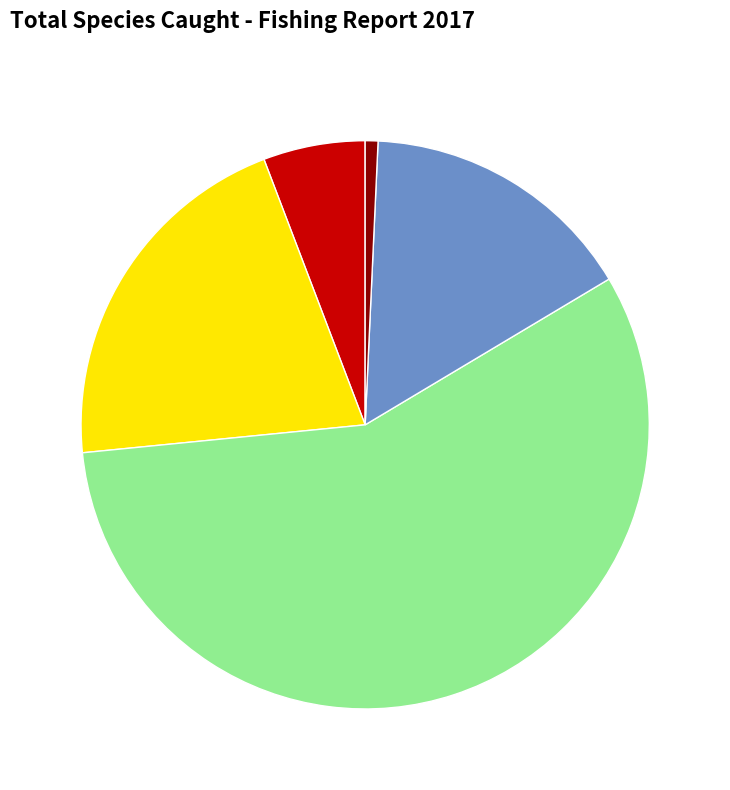

Is there a majority slice in this chart?

Yes